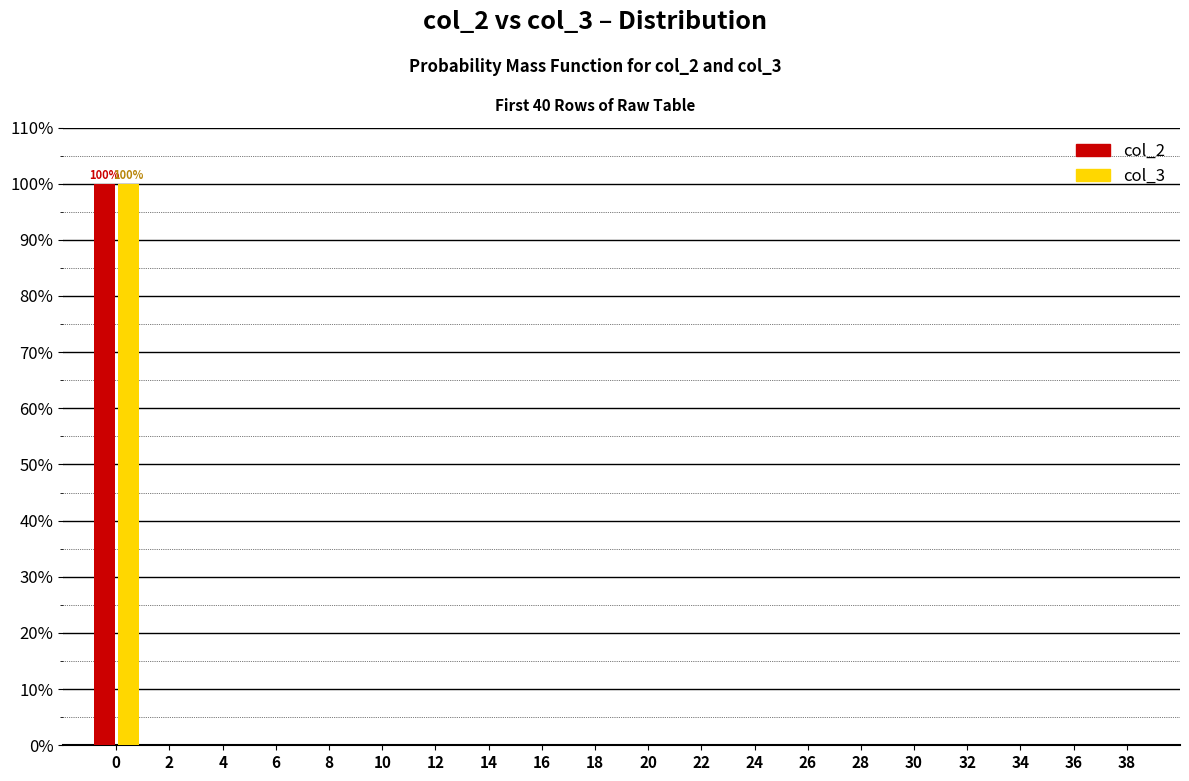

What is the highest value of the col_3 series?

100